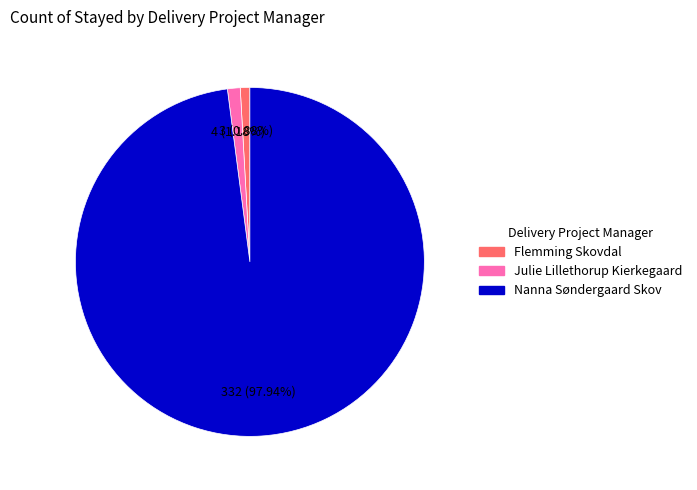

Which has a higher value, Julie Lillethorup Kierkegaard or Nanna Søndergaard Skov?

Nanna Søndergaard Skov